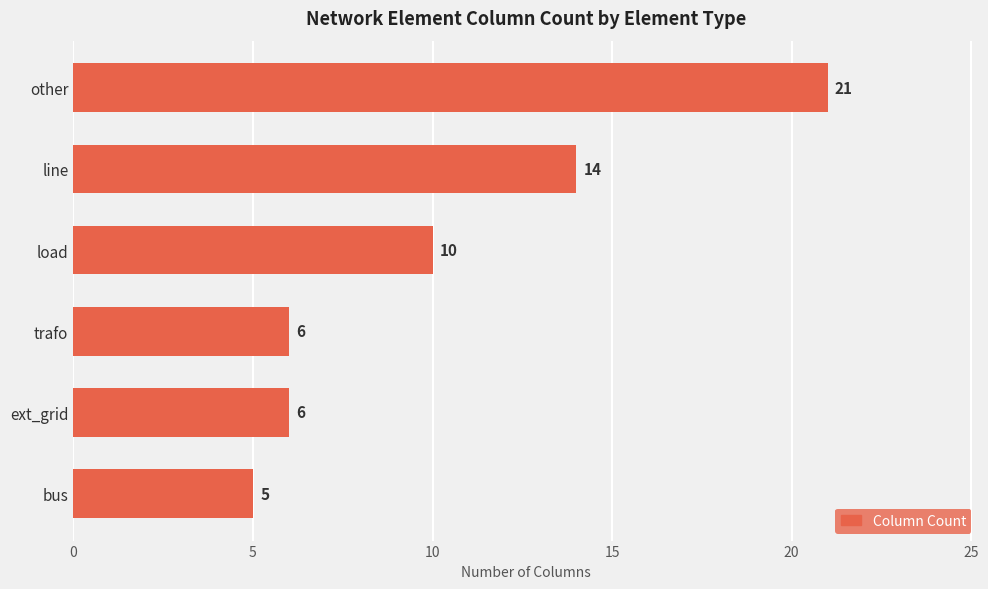

What is the difference between the values at line and other?

7